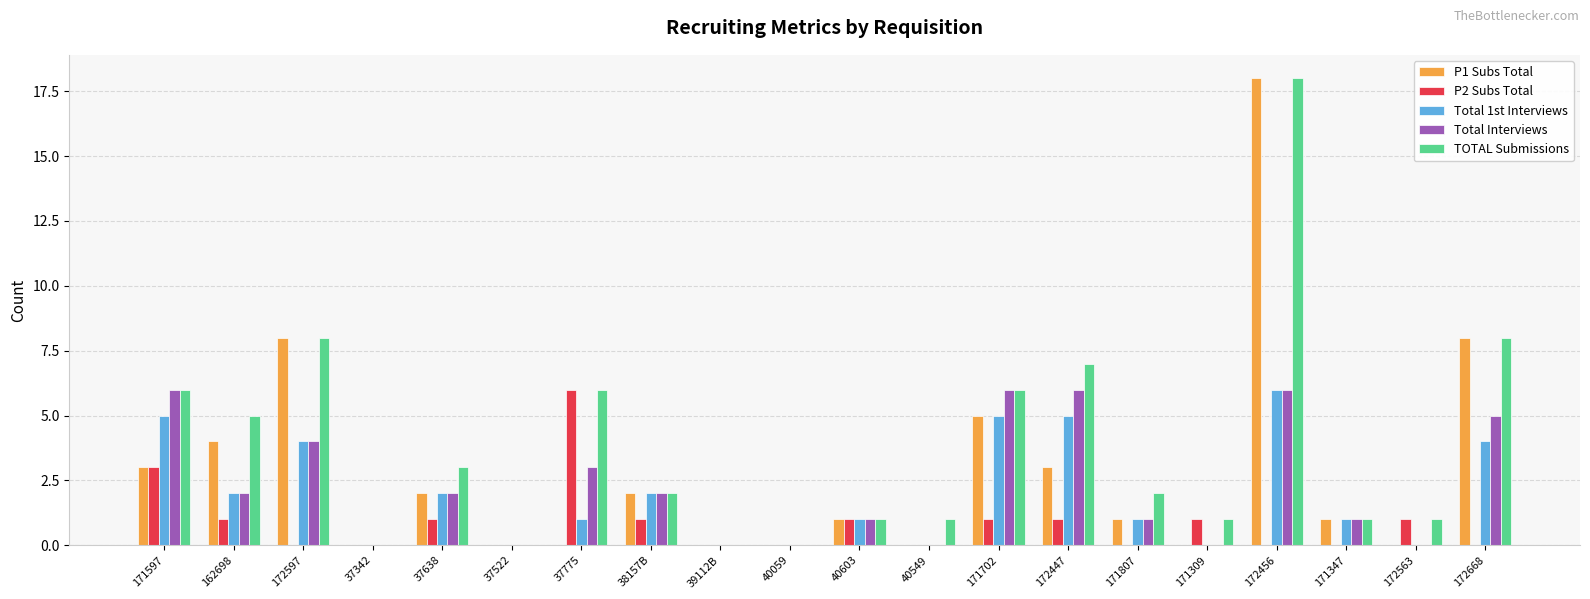

Reading left to right, transcribe all the data shown in this chart.

P1 Subs Total: 3	4	8	0	2	0	0	2	0	0	1	0	5	3	1	0	18	1	0	8
P2 Subs Total: 3	1	0	0	1	0	6	1	0	0	1	0	1	1	0	1	0	0	1	0
Total 1st Interviews: 5	2	4	0	2	0	1	2	0	0	1	0	5	5	1	0	6	1	0	4
Total Interviews: 6	2	4	0	2	0	3	2	0	0	1	0	6	6	1	0	6	1	0	5
TOTAL Submissions: 6	5	8	0	3	0	6	2	0	0	1	1	6	7	2	1	18	1	1	8